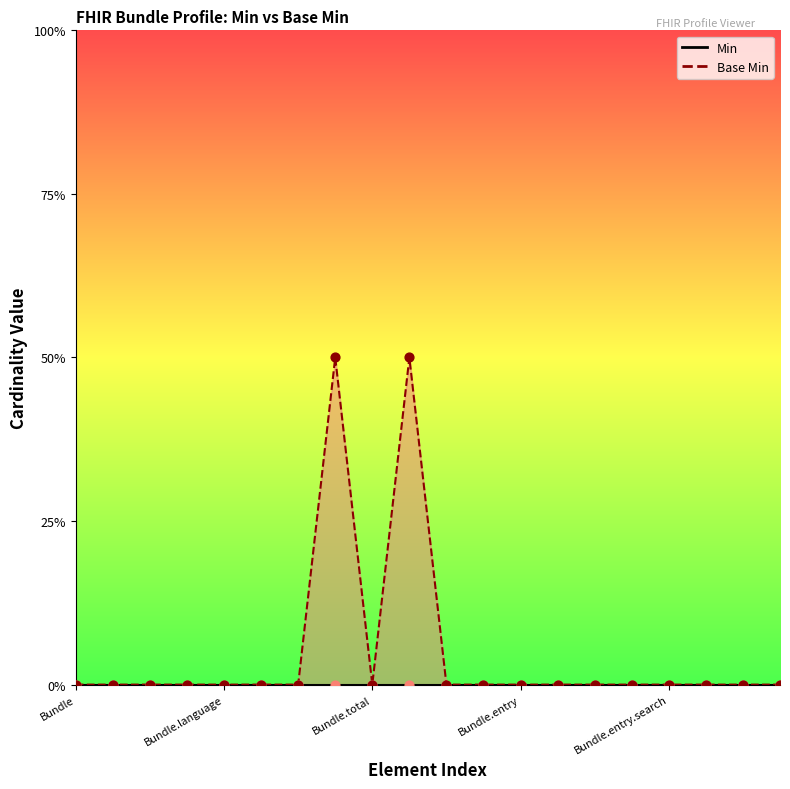

At which category is the sum across all series the highest?

7